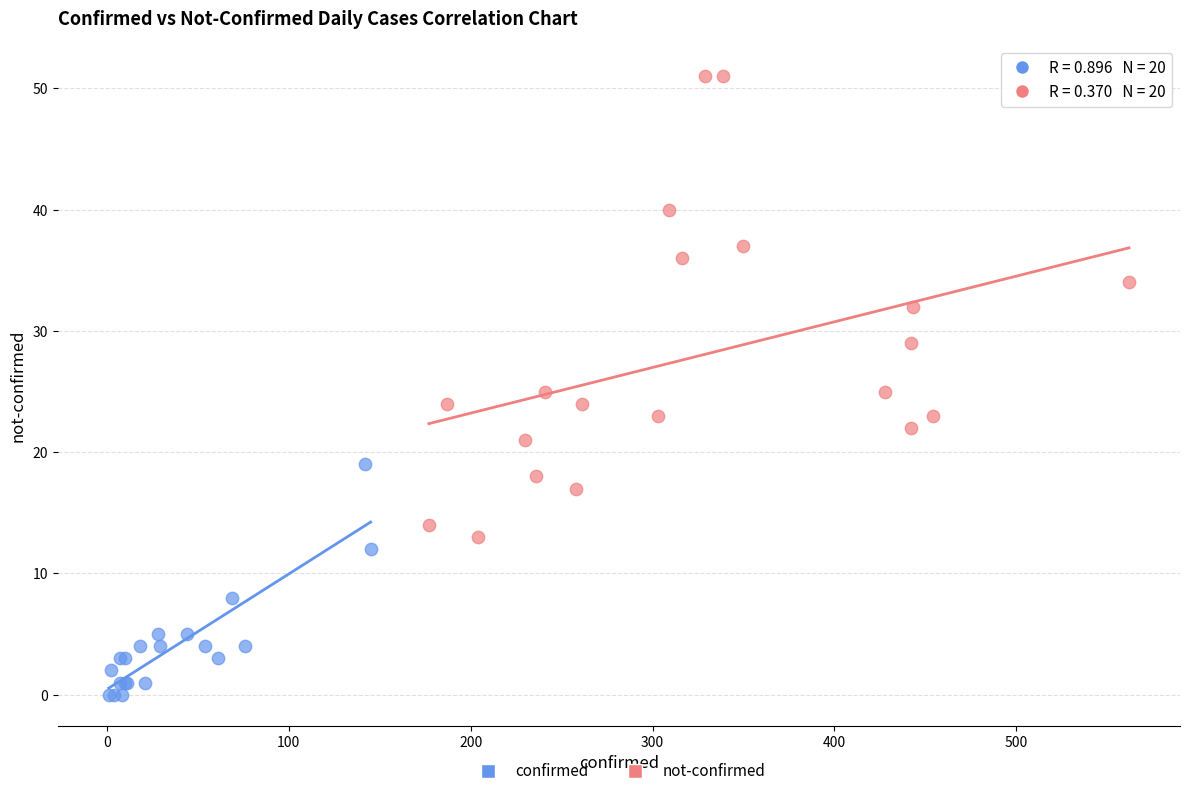

Which series has the widest spread of Y values?

not-confirmed